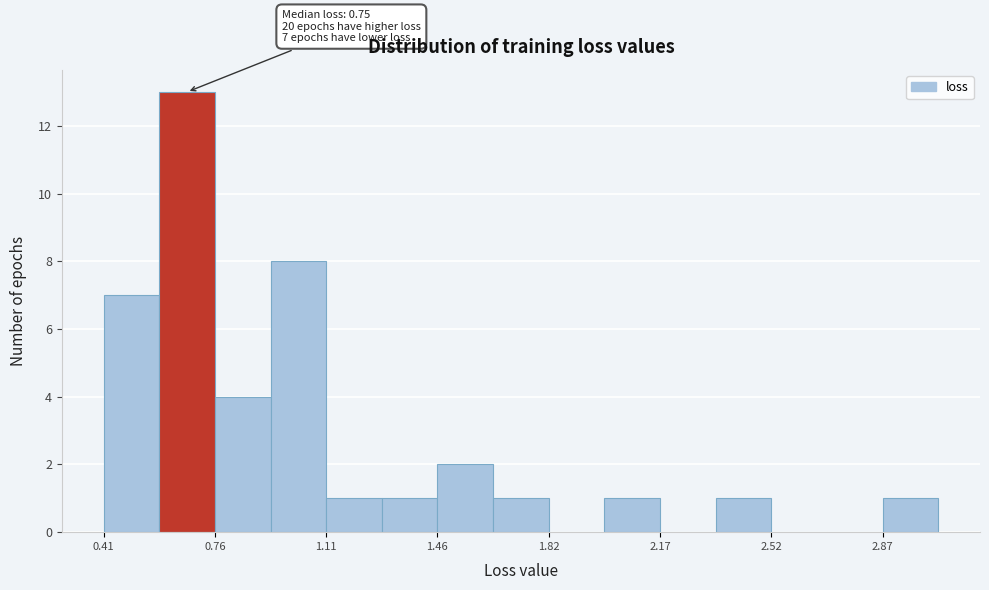

Read against the x-axis, roughly where is the centre of the tallest bar?

0.65